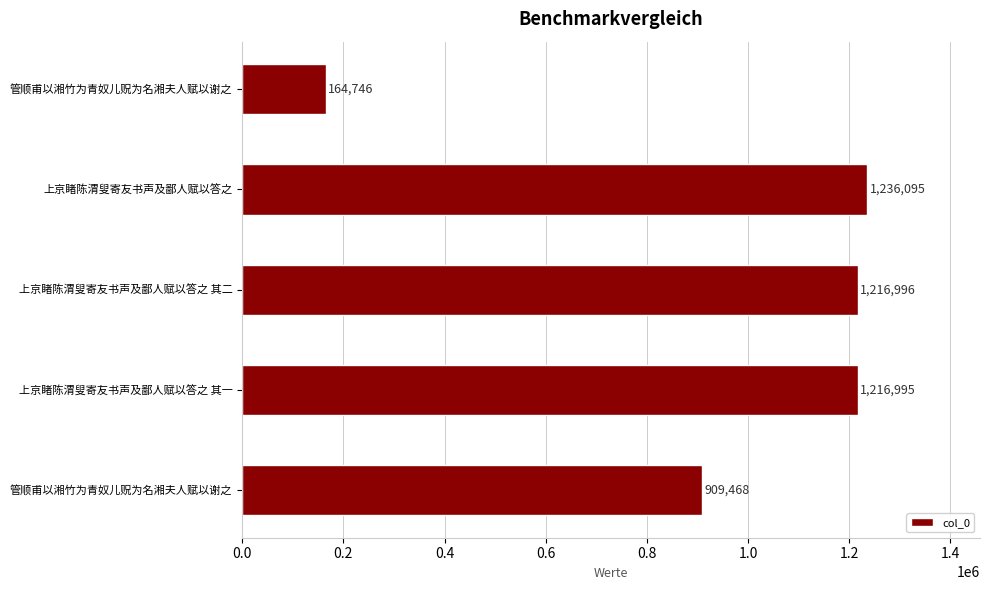

How many values are below 1216995?

2